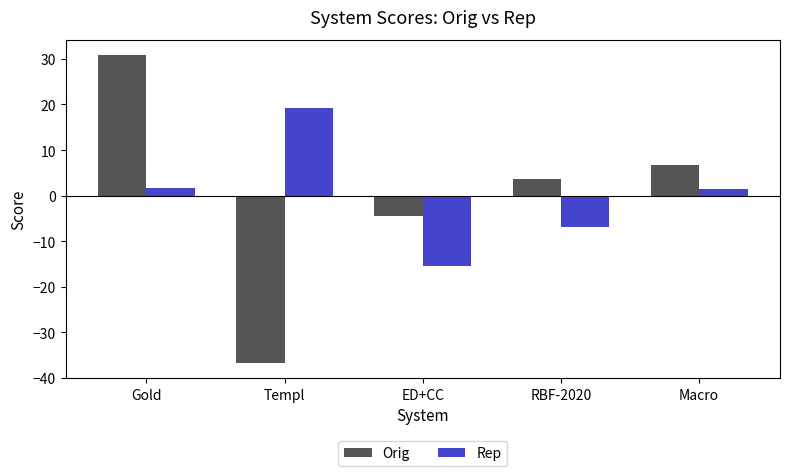

How many distinct data groups are displayed?

2